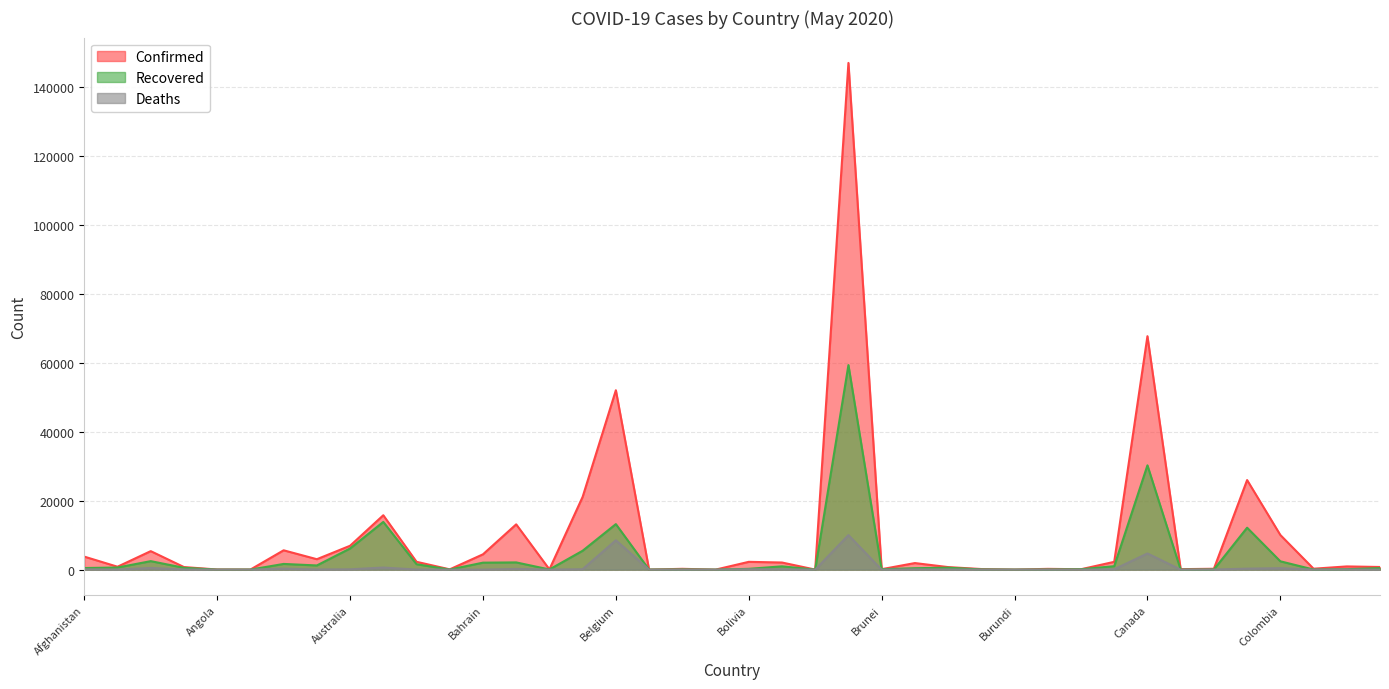

Between Brazil and Congo (Brazzaville), which series saw the biggest shift?

Confirmed